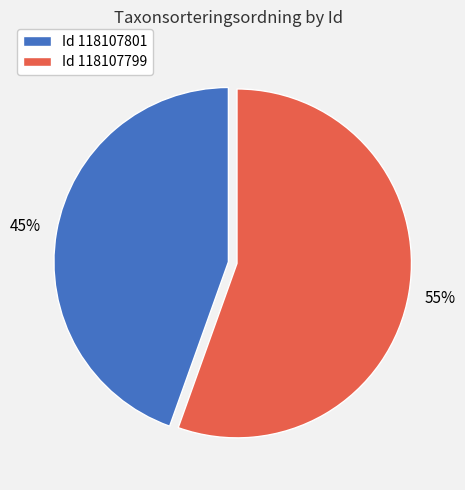

Is there a majority slice in this chart?

Yes